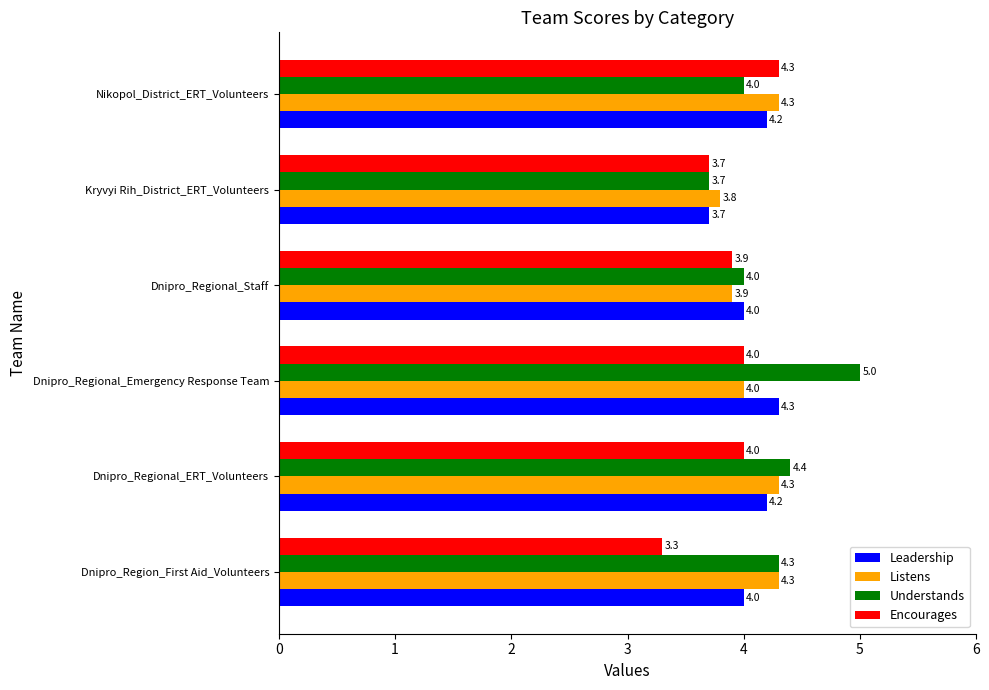

What is the sum of all Listens values?

24.6